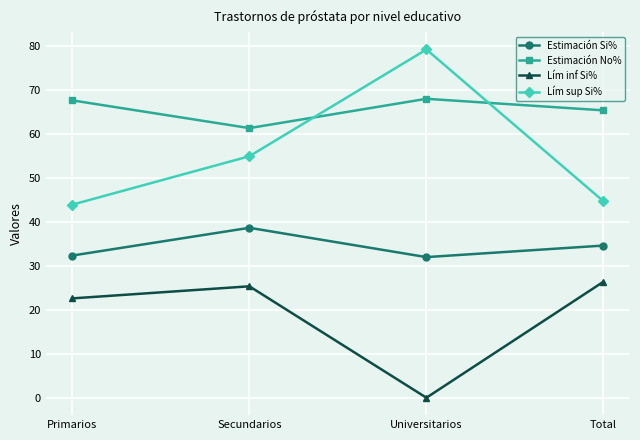

At how many categories does at least one series exceed 28?

4